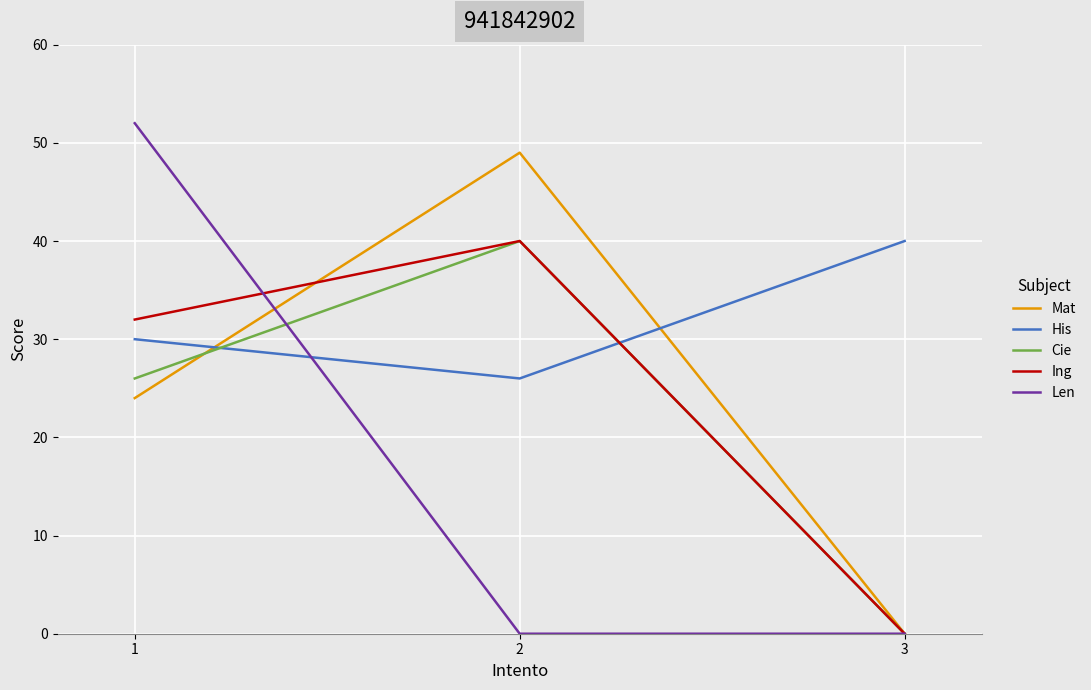

Rank the categories by Ing value from highest to lowest.

2, 1, 3